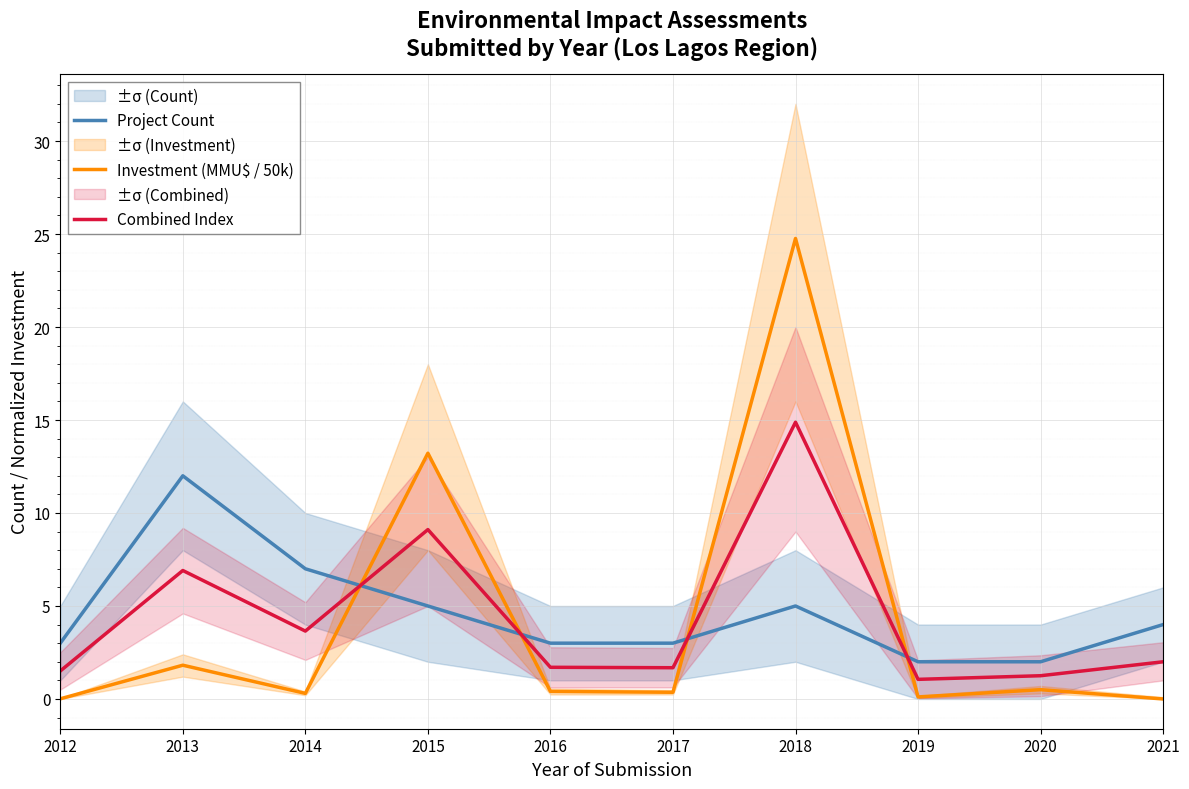

What is the difference between the highest and lowest values at 2021?

4.0